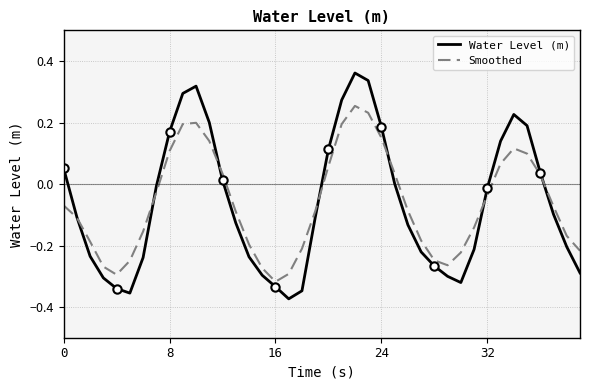

Which category has the lowest value in the Water Level (m) series?

17